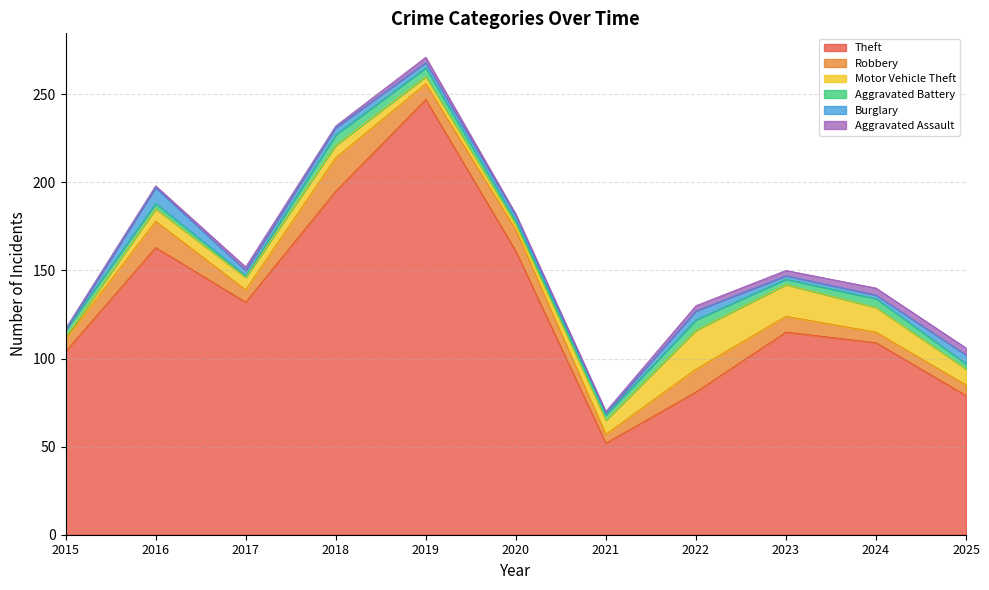

What is the value of the Burglary point at the 6th from the left?

3